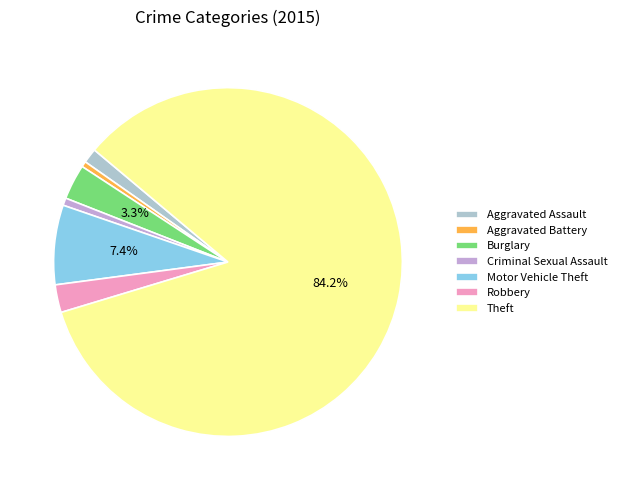

To the nearest percent, what is the average slice percentage?

14%